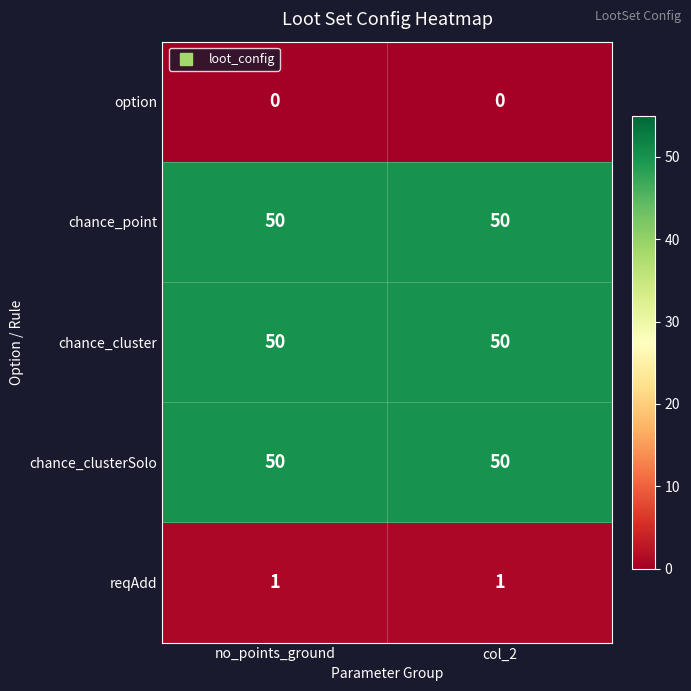

How many categories are shown in the chart?

2